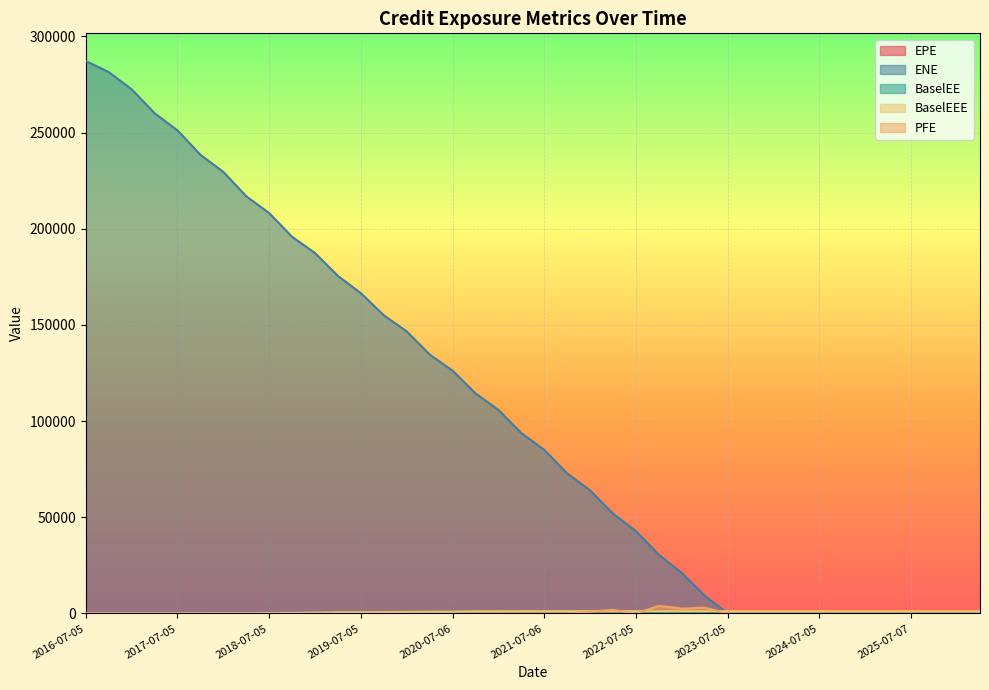

In PFE, how many points are higher than both neighbors (excluding endpoints)?

3